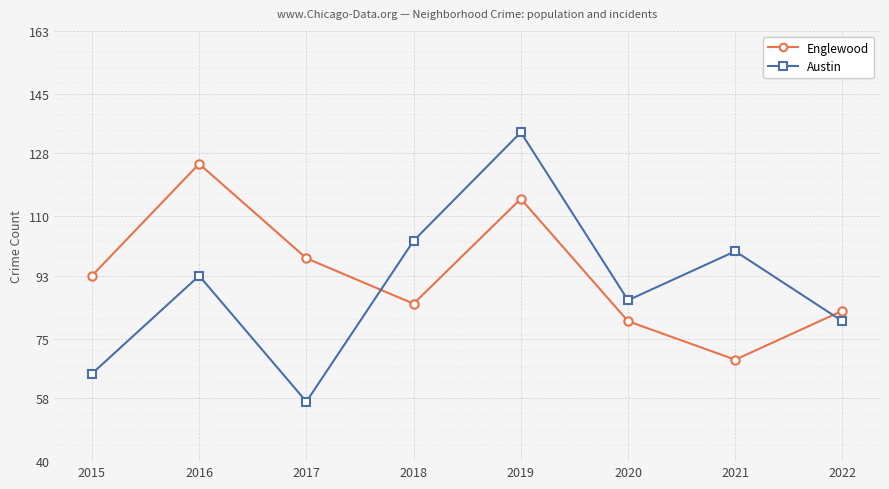

What is the difference between the maximum and minimum values in the Englewood series?

56